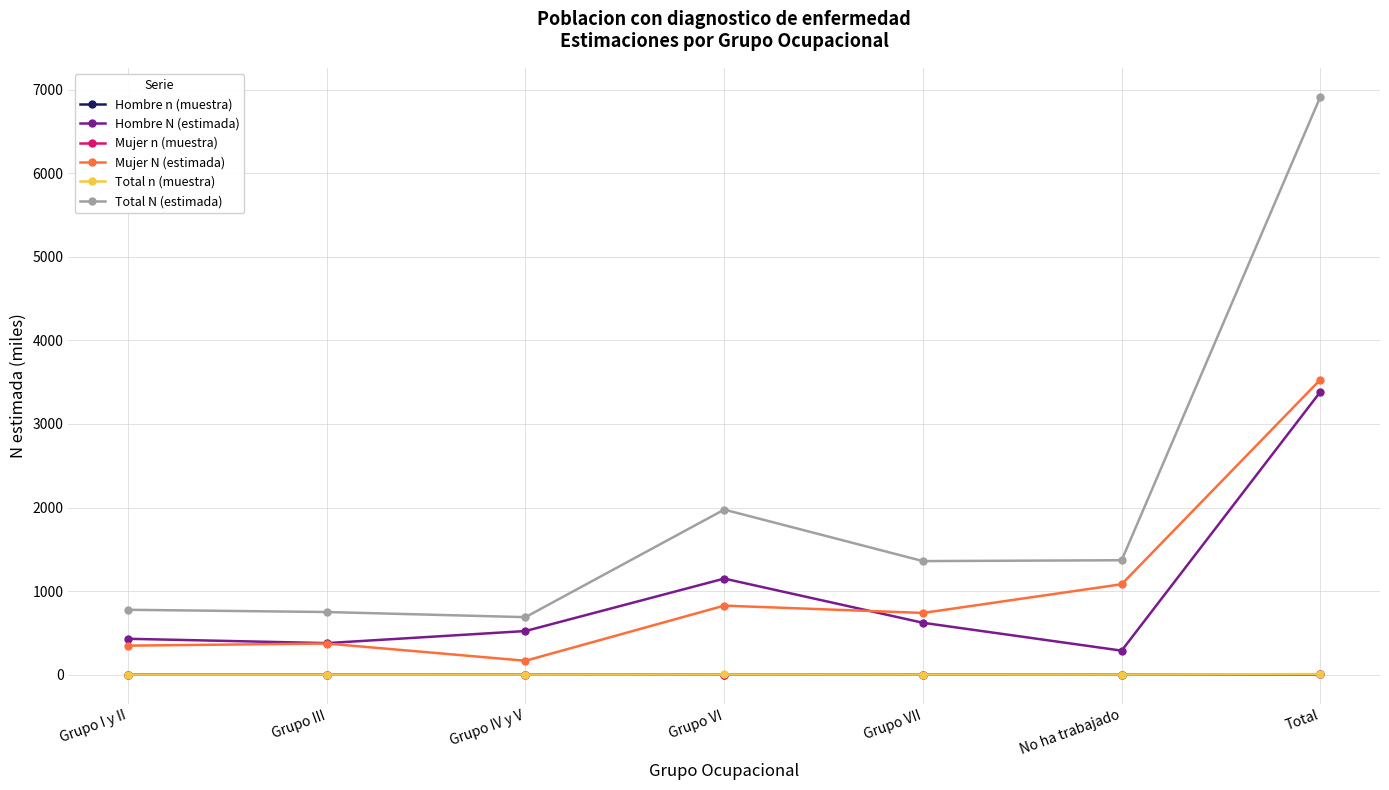

Which series has the largest total across all categories?

Total N (estimada)